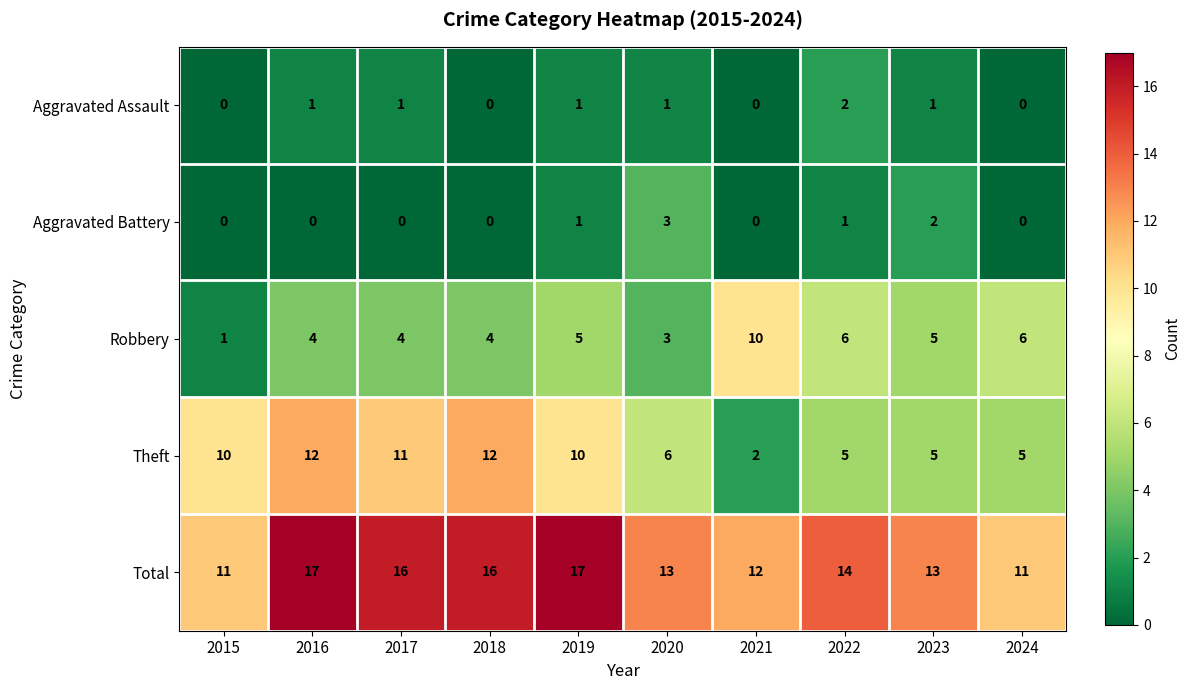

Which series changed the most between 2016 and 2019?

Theft